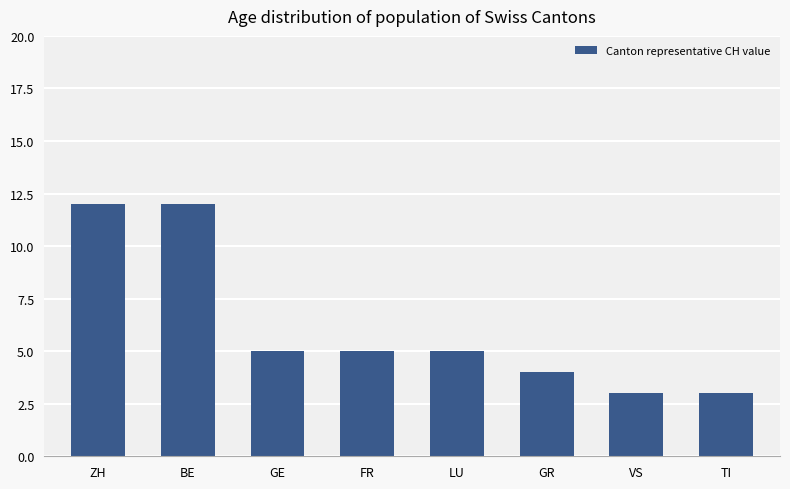

What is the change in value from LU to GR?

-1